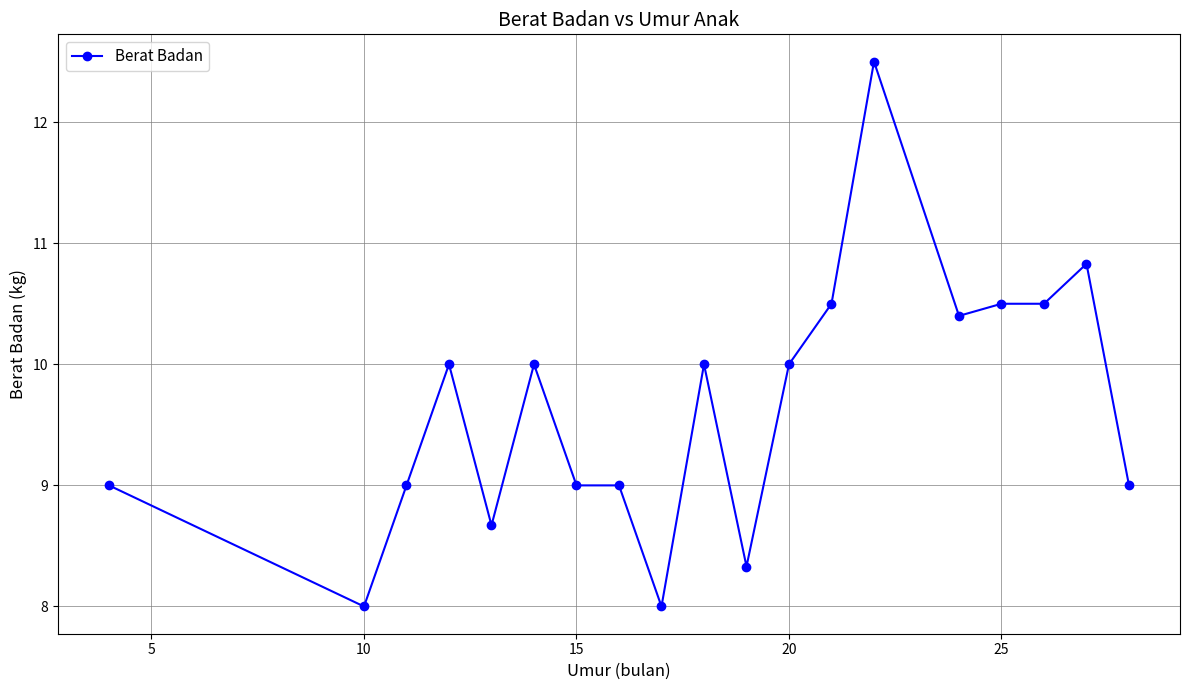

Reading left to right, what are all the values shown in this chart?

9.0	8.0	9.0	10.0	8.7	10.0	9.0	9.0	8.0	10.0	8.3	10.0	10.5	12.5	10.4	10.5	10.5	10.8	9.0